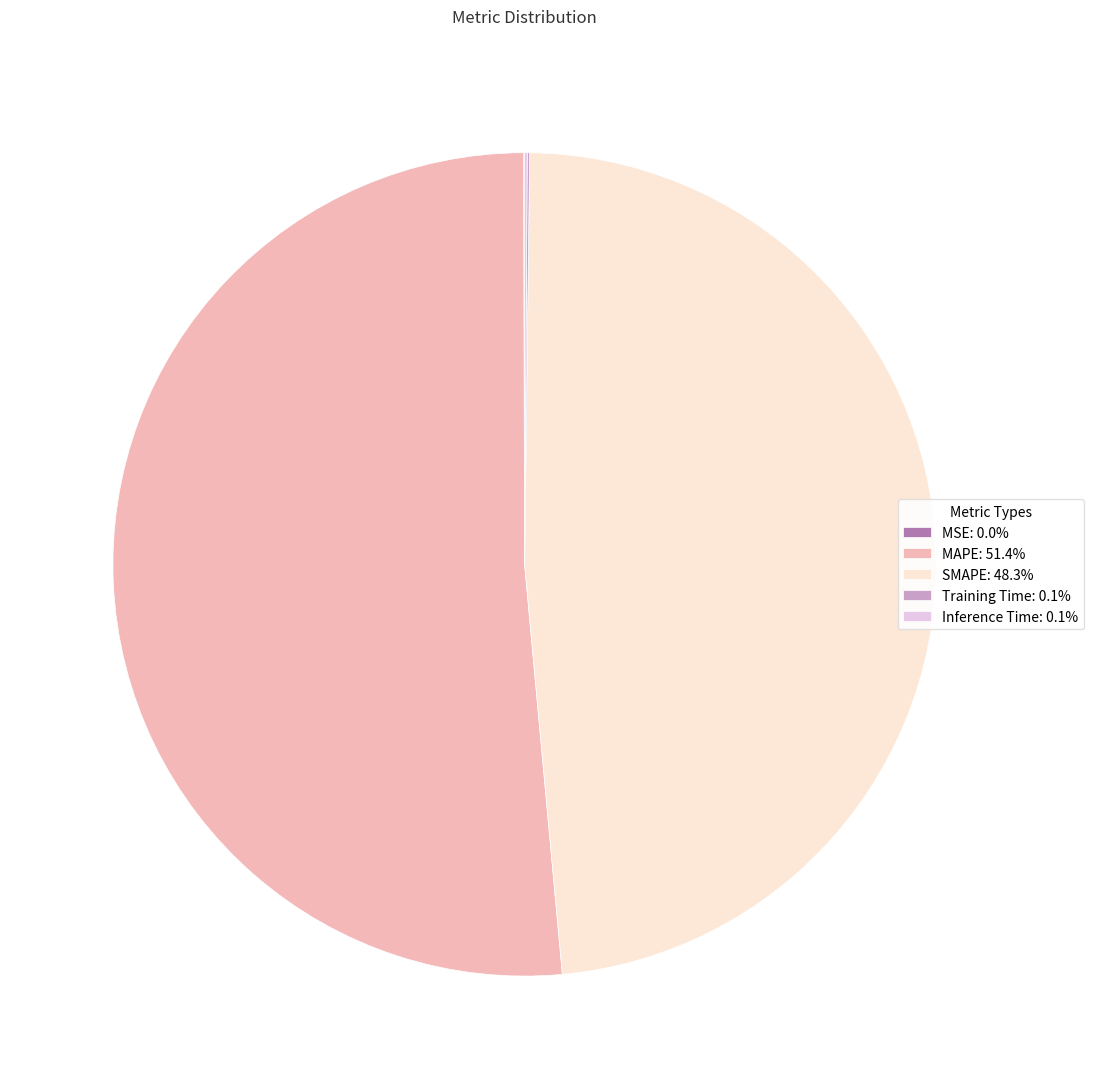

Does MAPE: 51.4% account for over 50% of the chart?

Yes